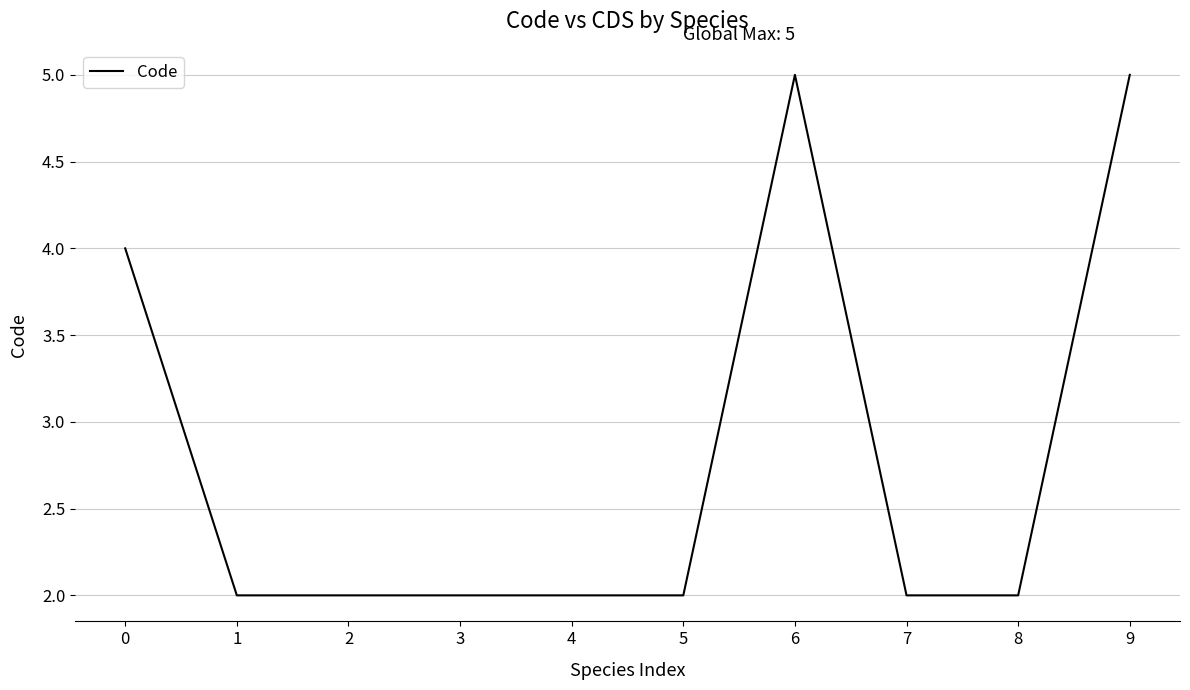

The chart shows a value of 6 at 0. True or false?

False